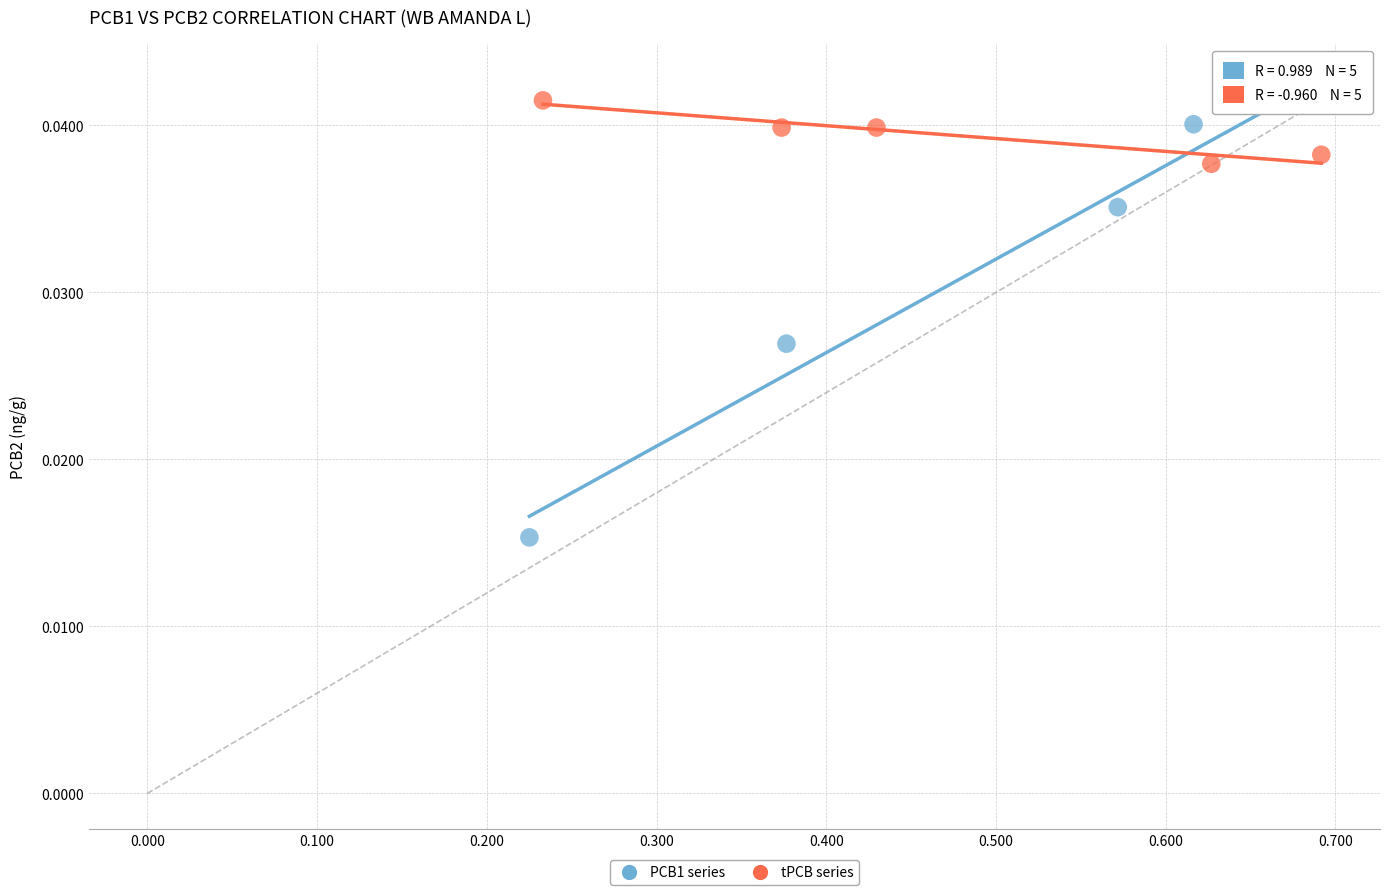

Which series reaches the minimum Y coordinate?

PCB1 series